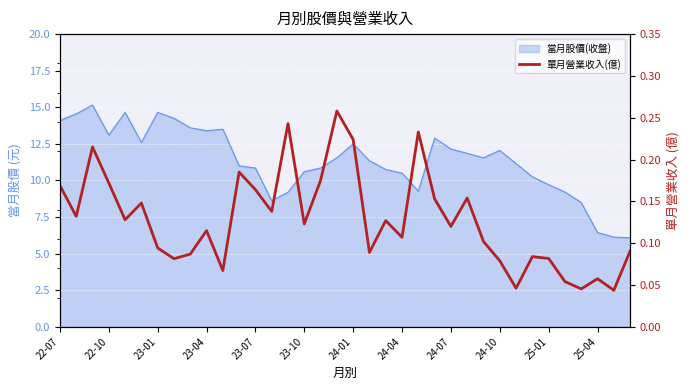

Reading right to left, transcribe all the data shown in this chart.

0.1	0.0	0.1	0.0	0.1	0.1	0.1	0.0	0.1	0.1	0.2	0.1	0.2	0.2	0.1	0.1	0.1	0.2	0.3	0.2	0.1	0.2	0.1	0.2	0.2	0.1	0.1	0.1	0.1	0.1	0.1	0.1	0.2	0.2	0.1	0.2